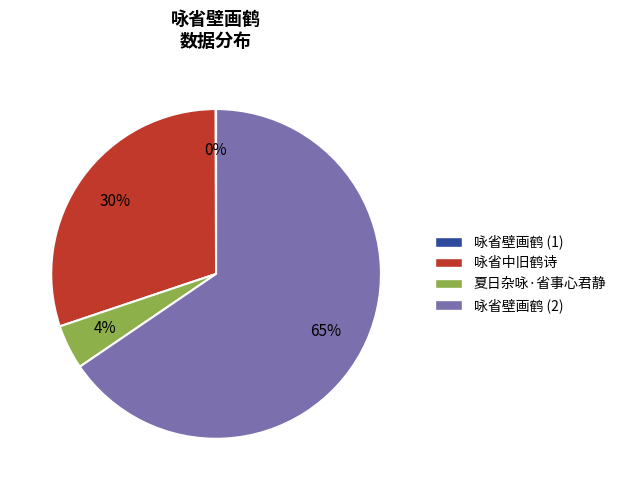

Does any single category account for the majority?

Yes